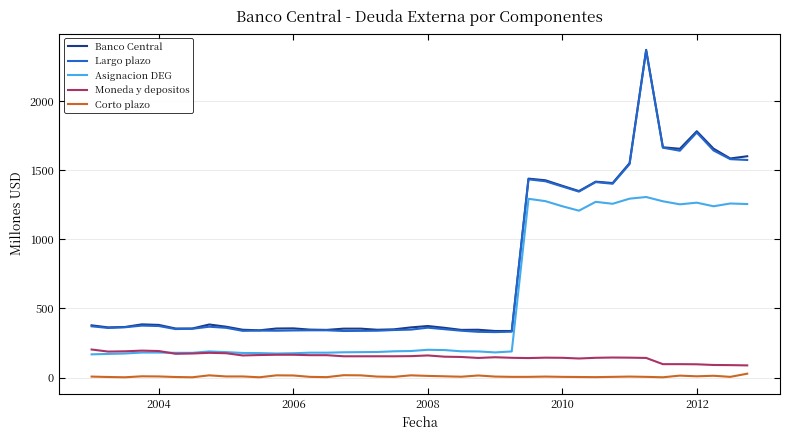

True or false: Moneda y depositos and Corto plazo intersect in this chart.

False